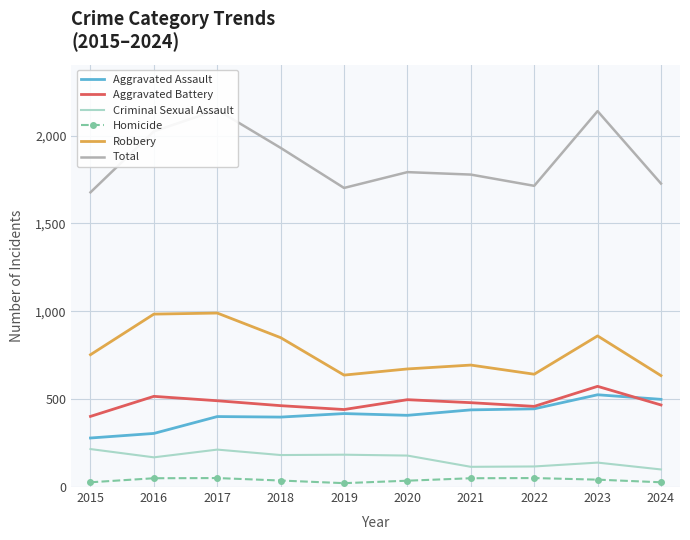

What is the minimum value shown in the chart?

22